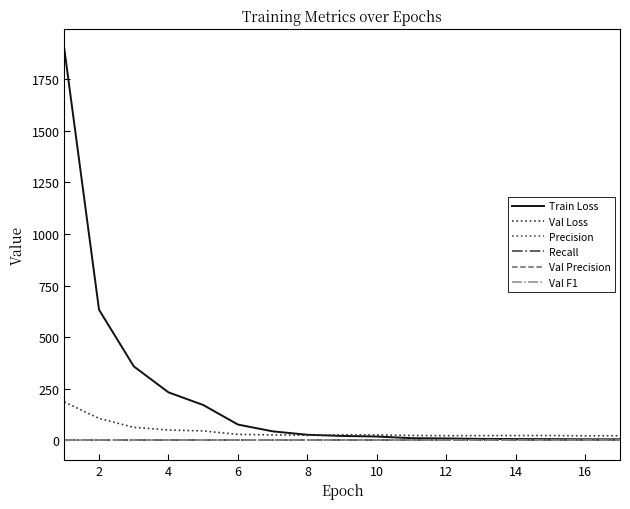

Which series has the widest spread of values?

Train Loss